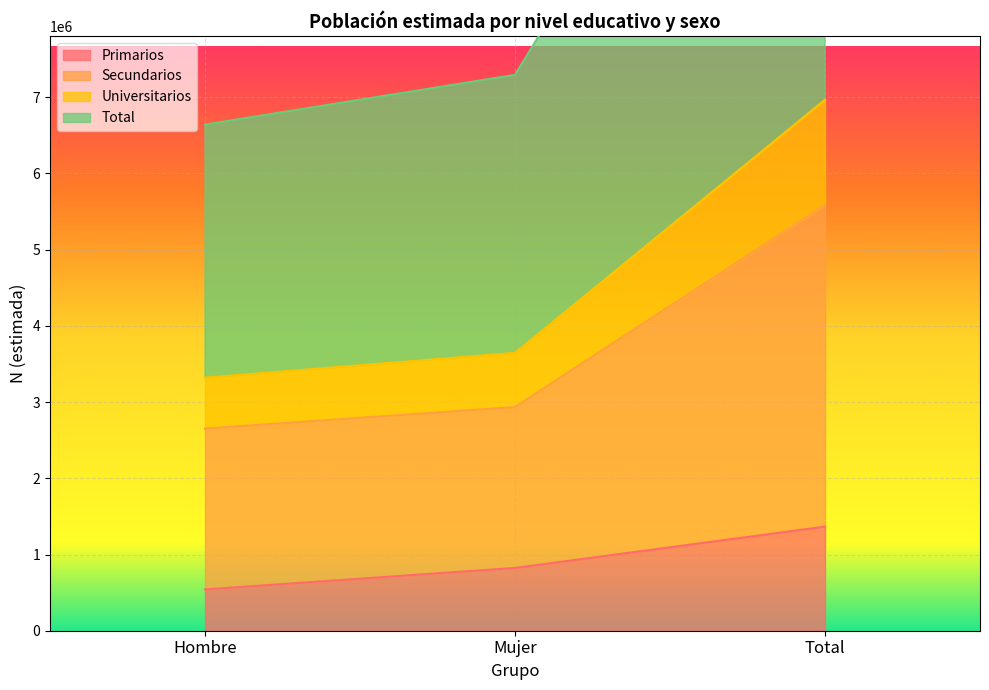

Rank the categories by Total value from highest to lowest.

Total, Mujer, Hombre